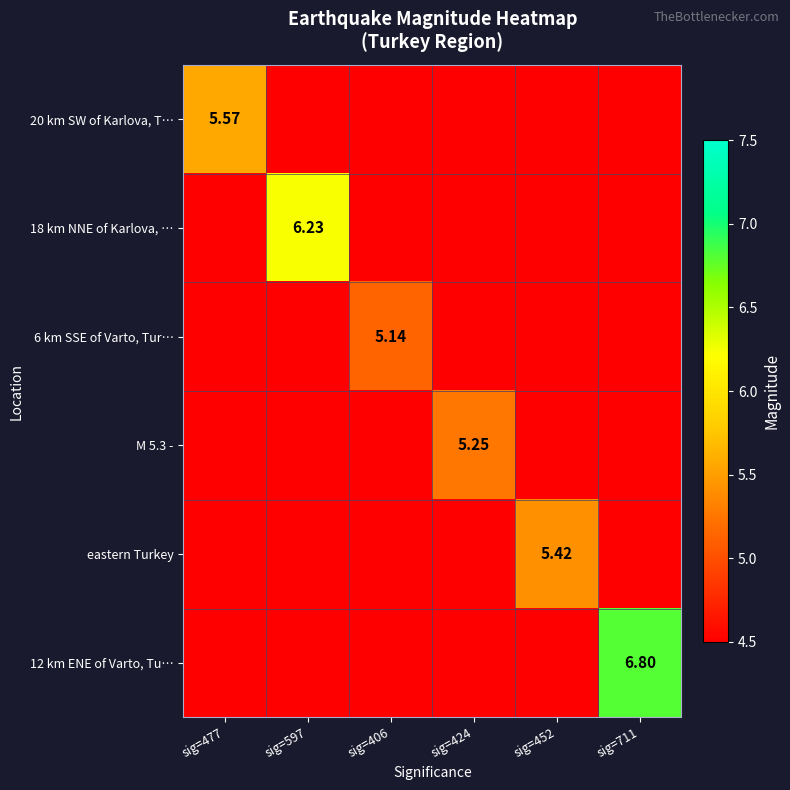

List the labels in order of 18 km NNE of Karlova, … value, largest first.

sig=597, sig=477, sig=406, sig=424, sig=452, sig=711